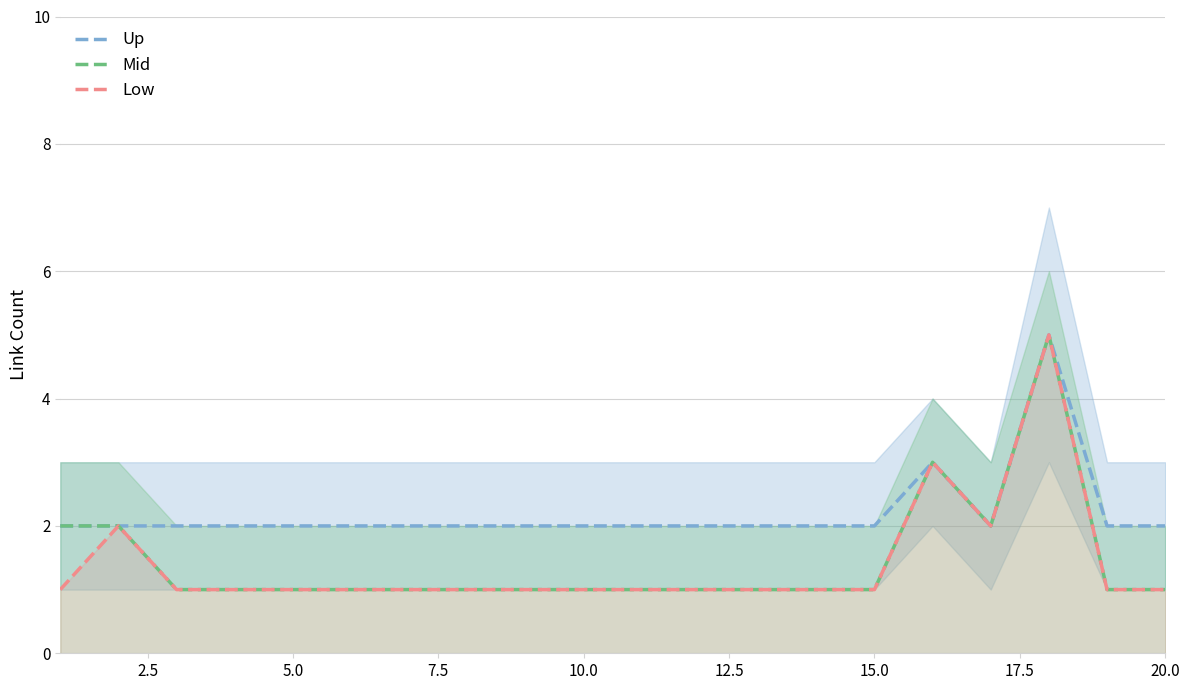

True or false: Up has more than 2 interior local peaks.

False